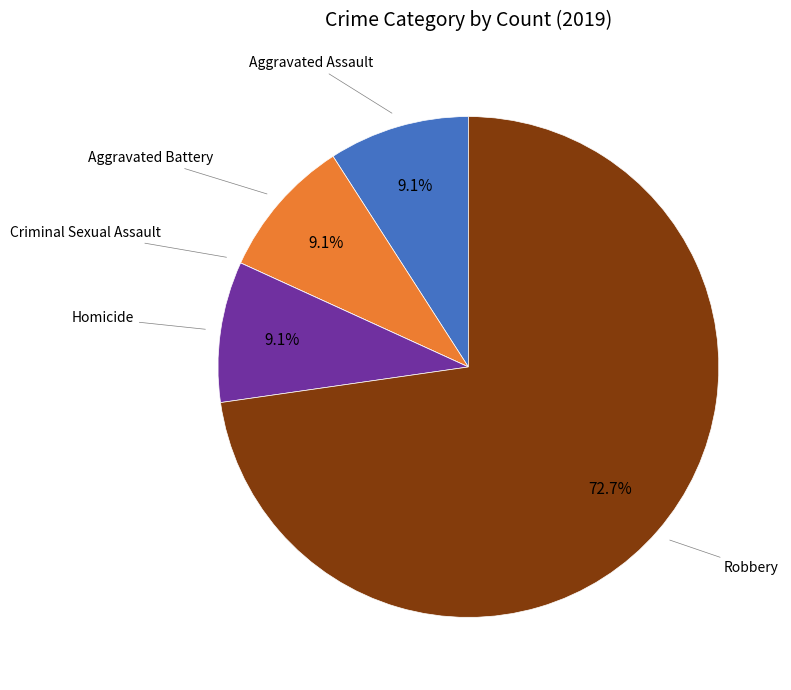

Is there a majority slice in this chart?

Yes